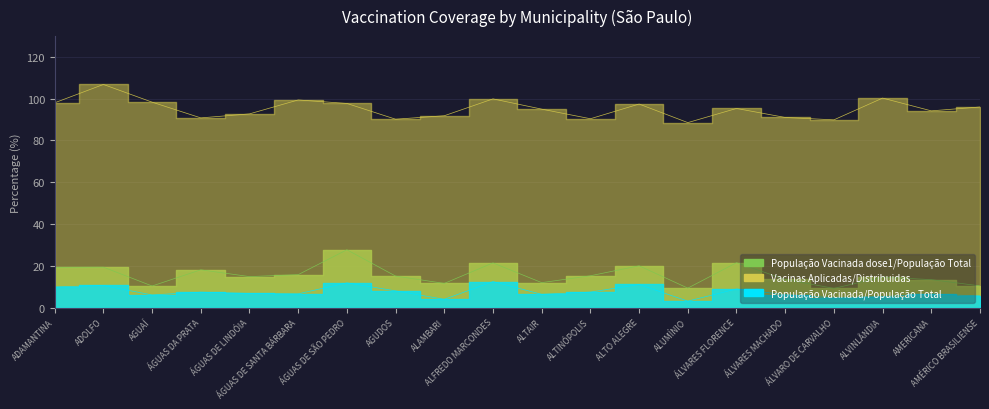

Where is the first local minimum for População Vacinada/População Total?

AGUAÍ